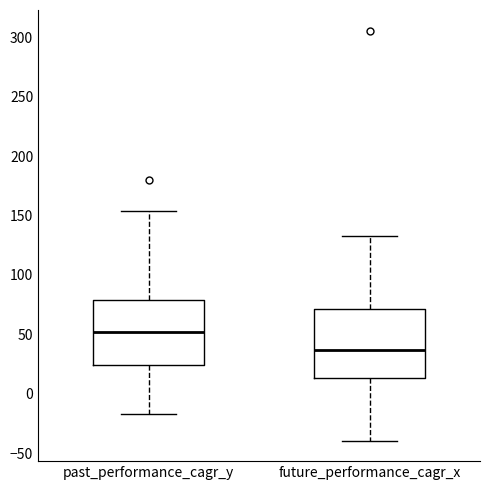

Reading left to right, read every box against the y-axis: the position of its median line, the range the box covers, and the ends of its whiskers. The values are not printed on the chart, so give them approximately, as read against the axis.

past_performance_cagr_y: median 50, box 25 to 80, whiskers -15 to 155
future_performance_cagr_x: median 35, box 15 to 70, whiskers -40 to 130